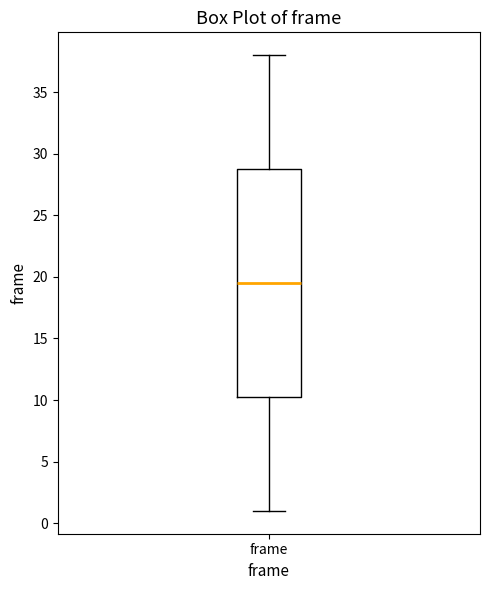

Read this box plot against the y-axis: the position of the median line, the range covered by the box, and the ends of both whiskers. The values are not printed on the chart, so give them approximately, as read against the axis.

median 19.5, box 10.5 to 29.0, whiskers 1.0 to 38.0